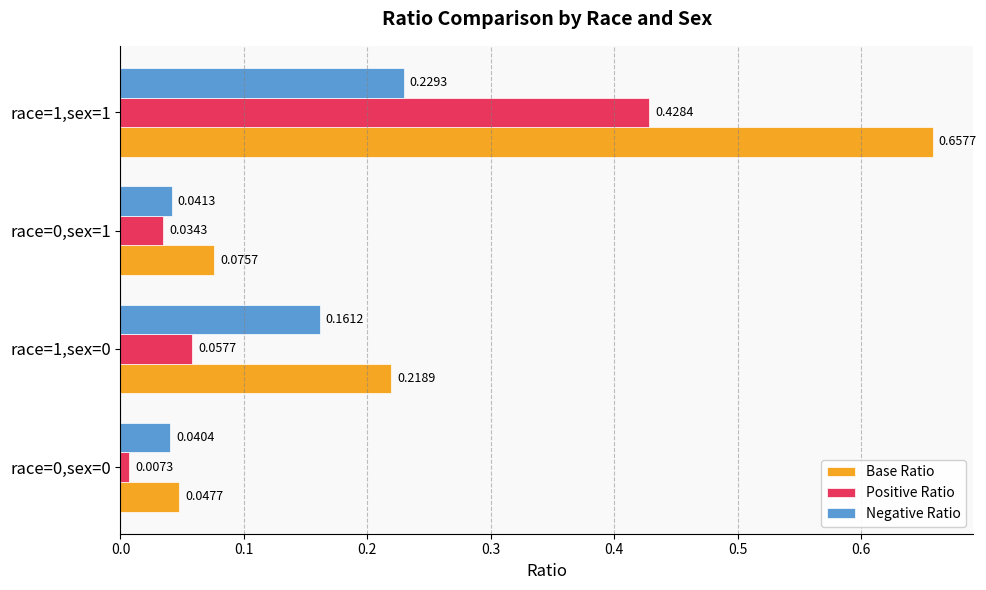

Between race=0,sex=0 and race=0,sex=1, which series saw the biggest shift?

Base Ratio